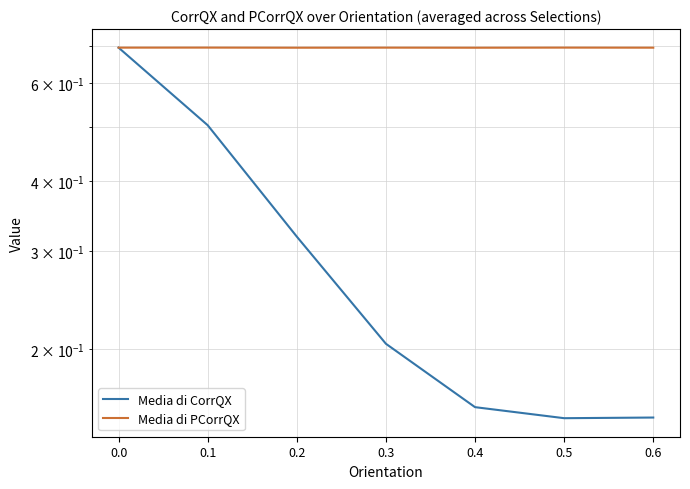

Rank the series by their average value, from highest to lowest.

Media di PCorrQX, Media di CorrQX